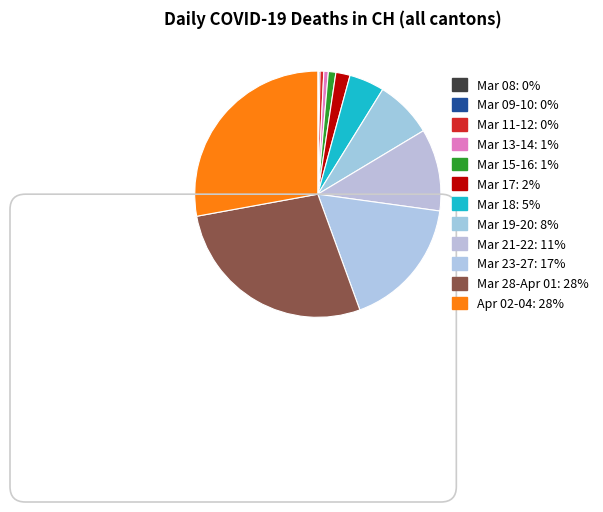

Is there any slice that represents more than half of the pie?

No